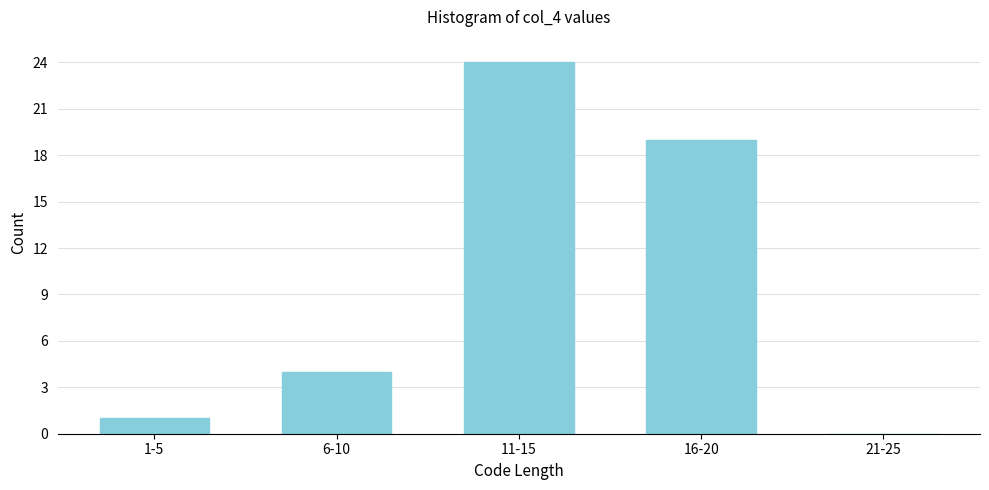

Reading left to right, what are all the values shown in this chart?

1-5=1	6-10=4	11-15=24	16-20=19	21-25=0